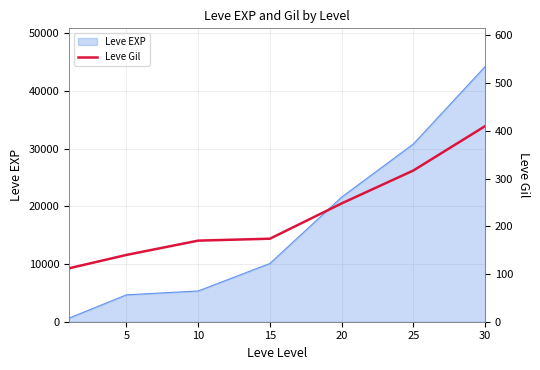

The value of Leve EXP at 20 is 31338. True or false?

False